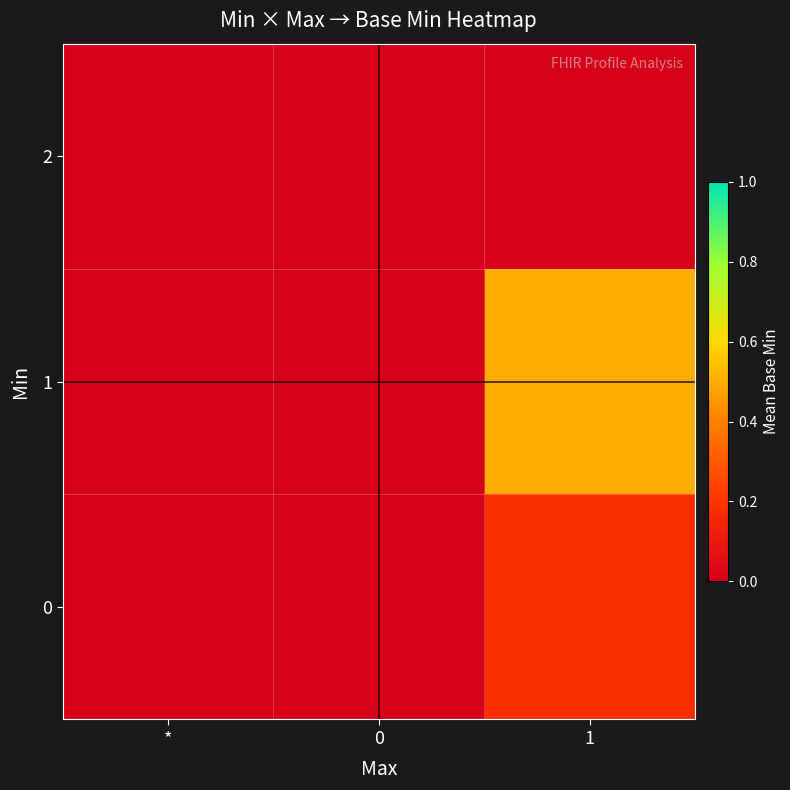

Which series has the largest total across all categories?

1